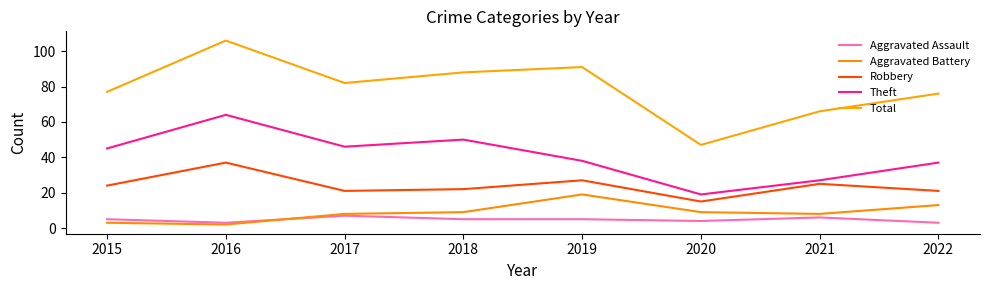

What is the average value of the Robbery series?

24